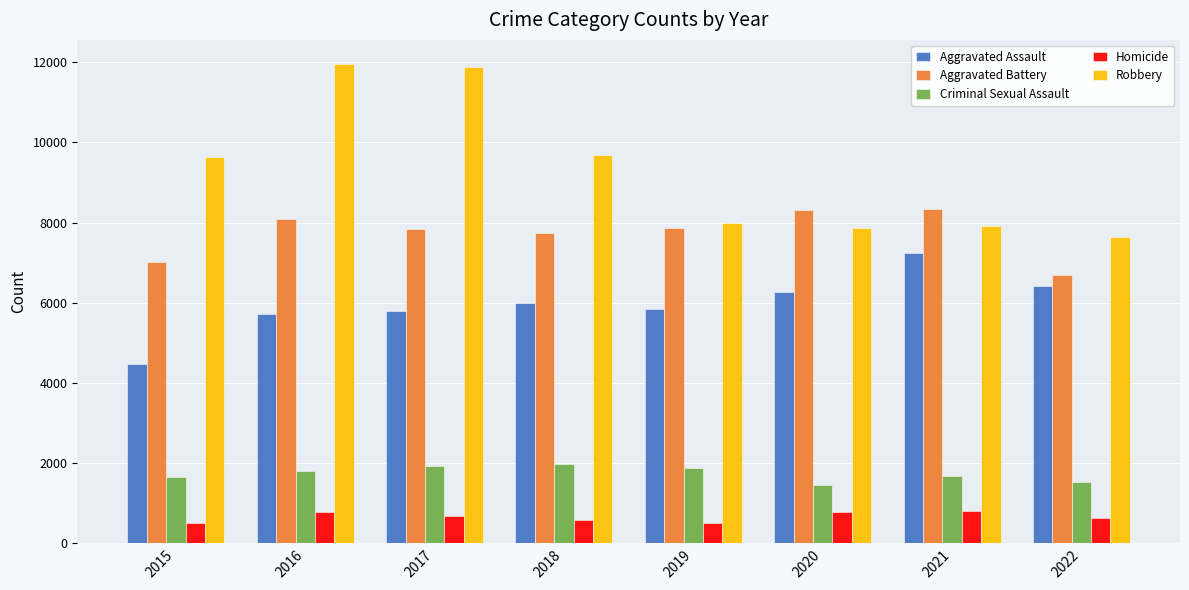

Is the value of Homicide at 2019 greater than the value of Aggravated Assault at 2022?

No